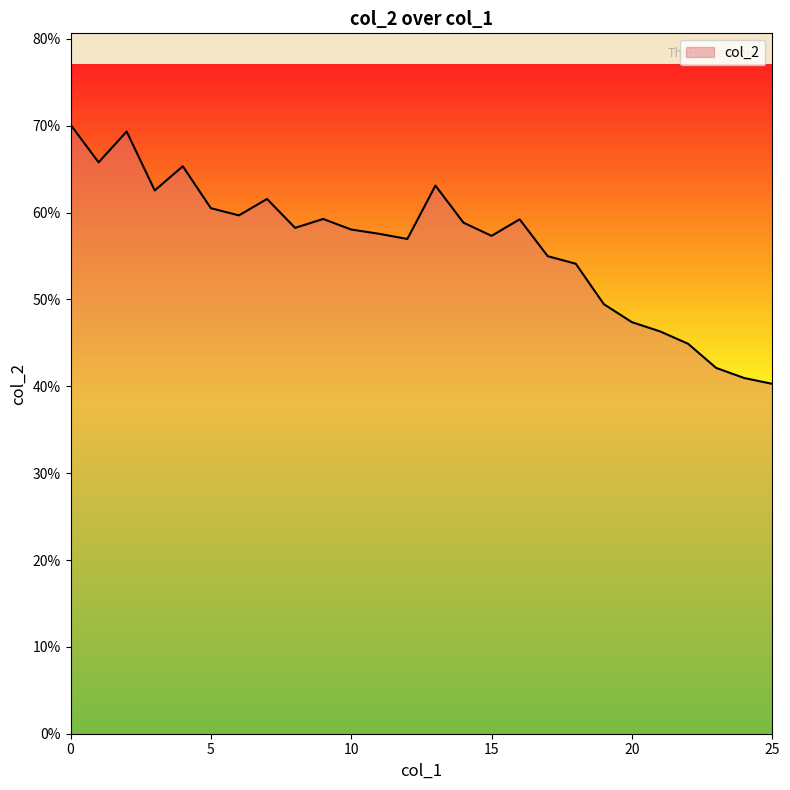

How many values are between 0 and 1?

26